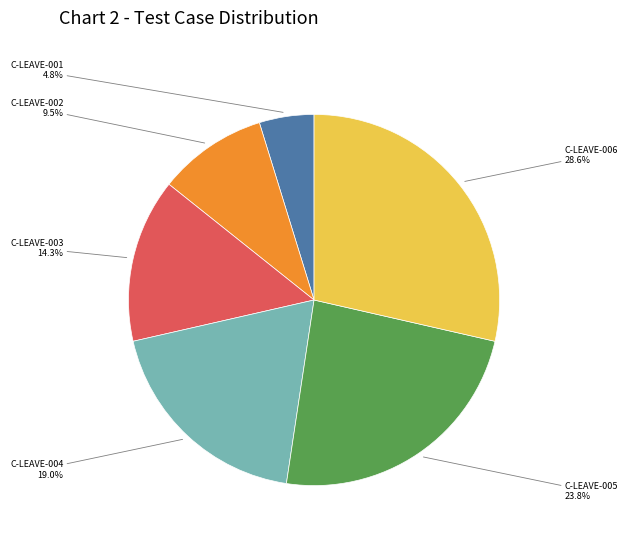

Is there a majority slice in this chart?

No